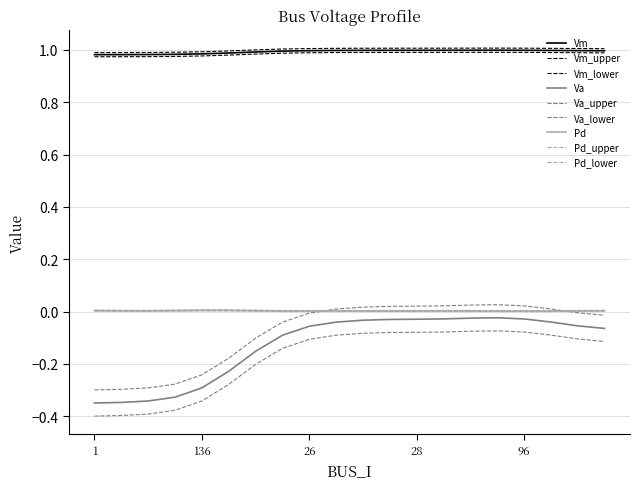

Which series has the widest spread of values?

Va